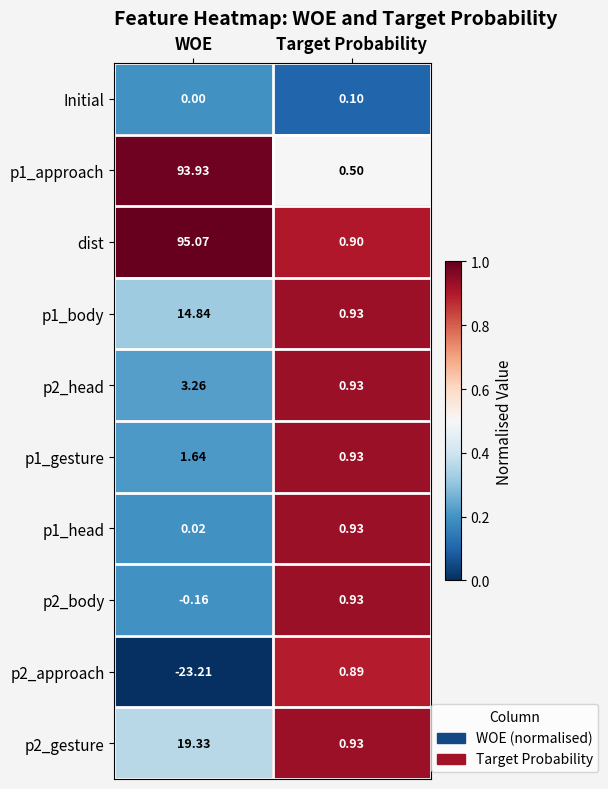

List the labels in order of p2_gesture value, largest first.

WOE, Target Probability